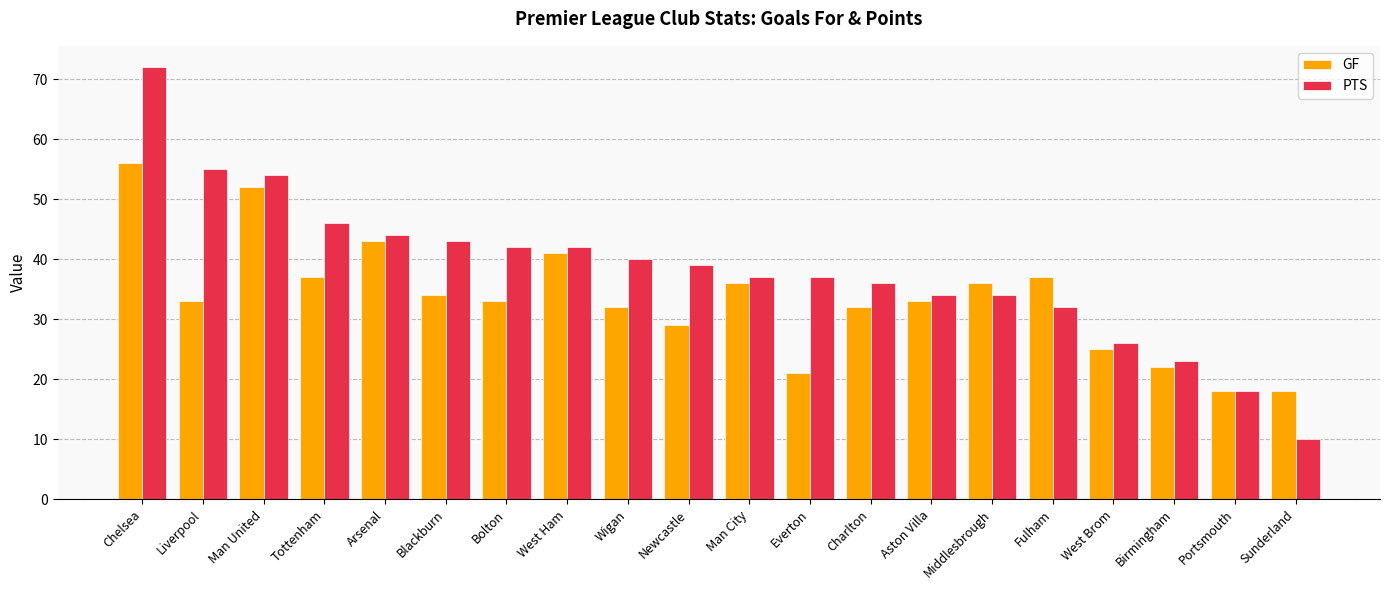

Count the number of categories in the chart.

20